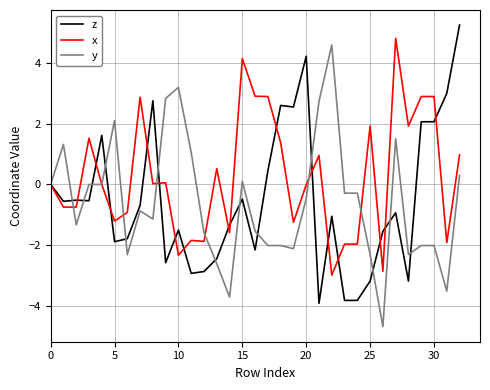

What is the highest value of the x series?

4.8